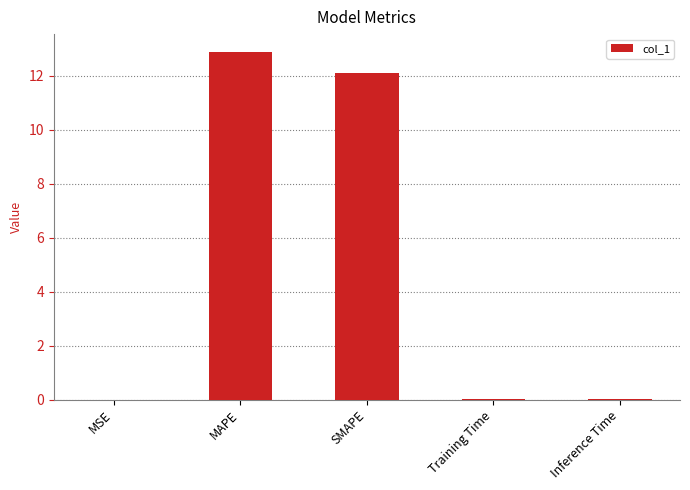

What is the sum of all values?

25.0